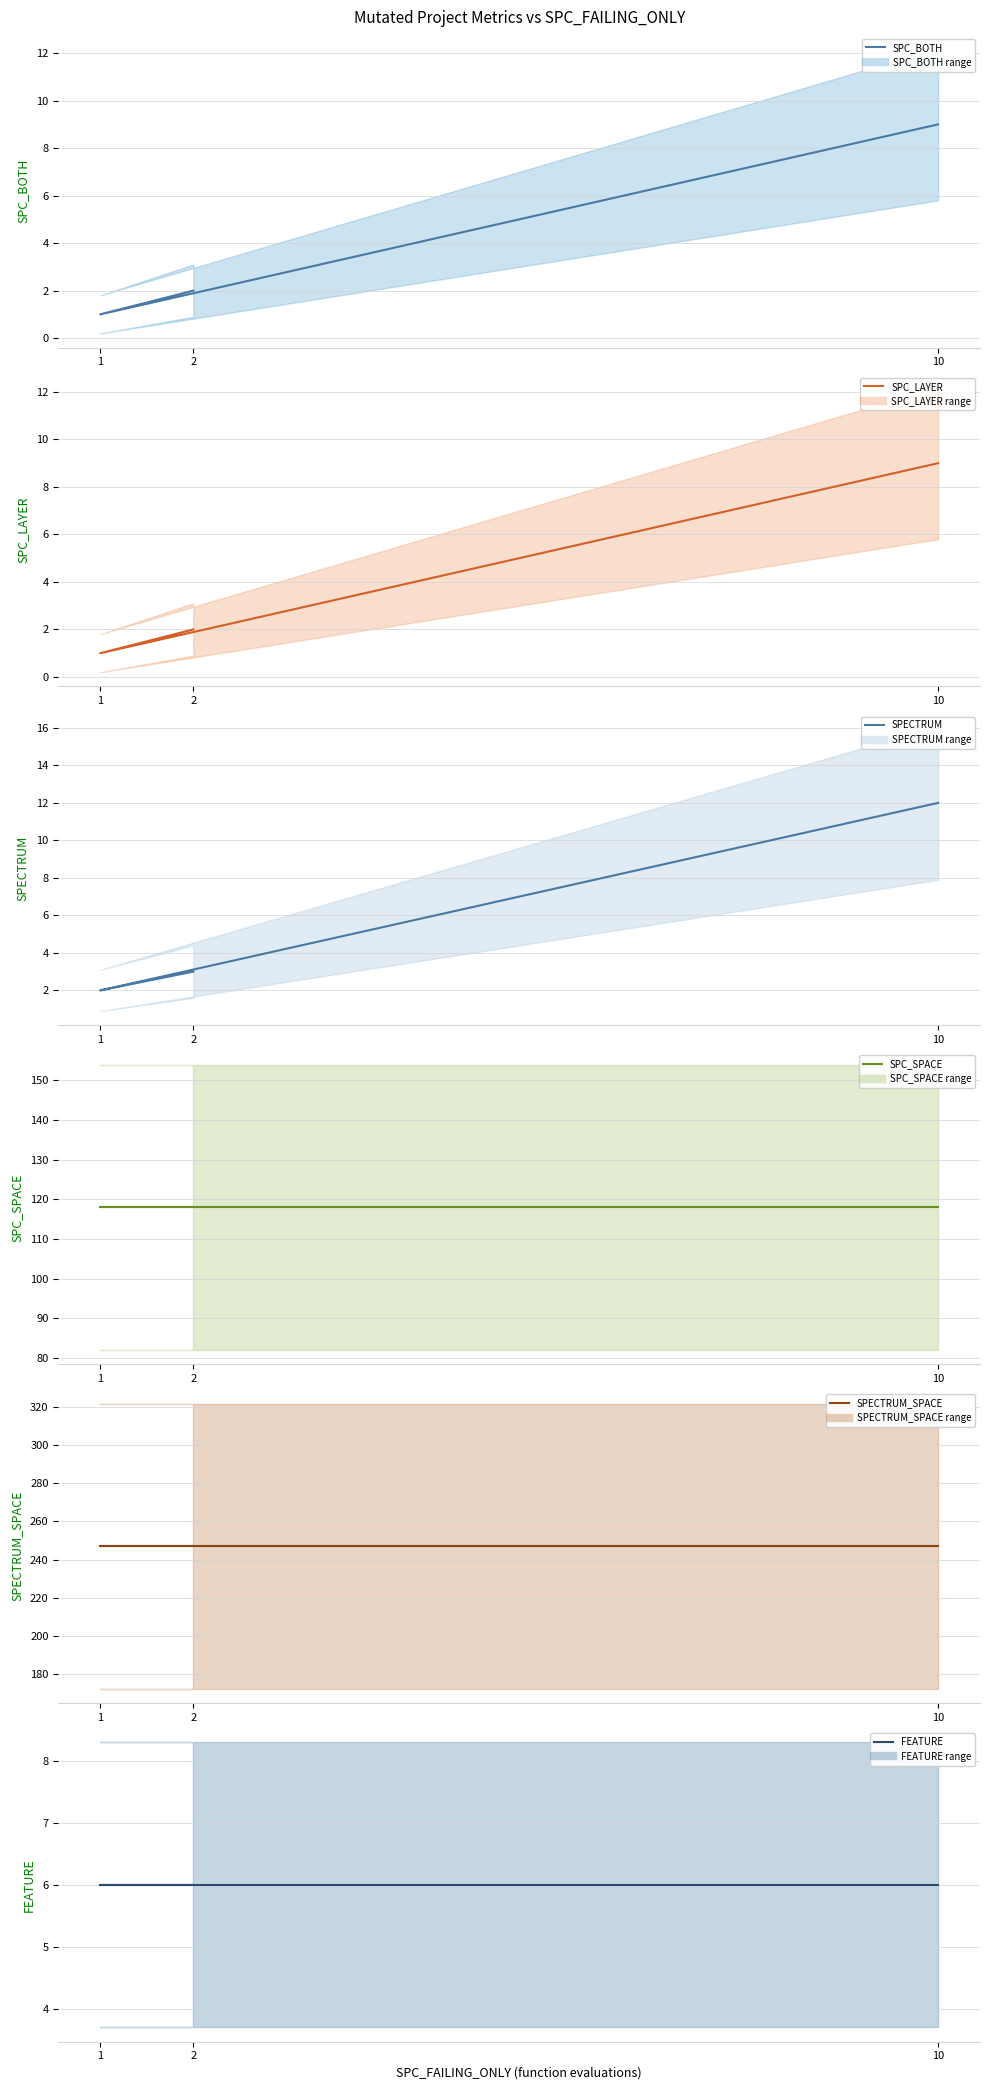

At which label does SPC_SPACE reach its minimum?

2